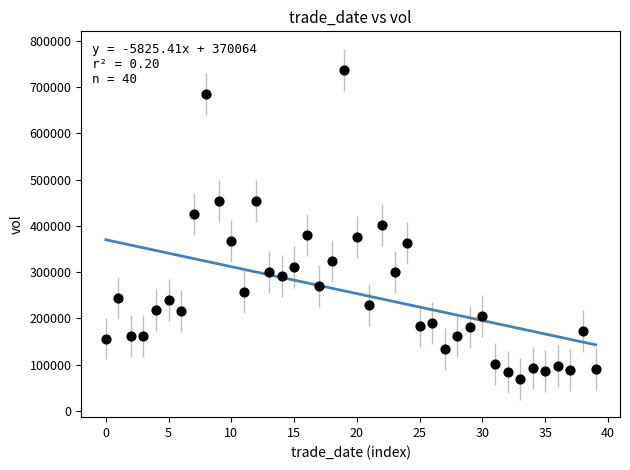

What is the range of Y values (max minus min)?

667803.9